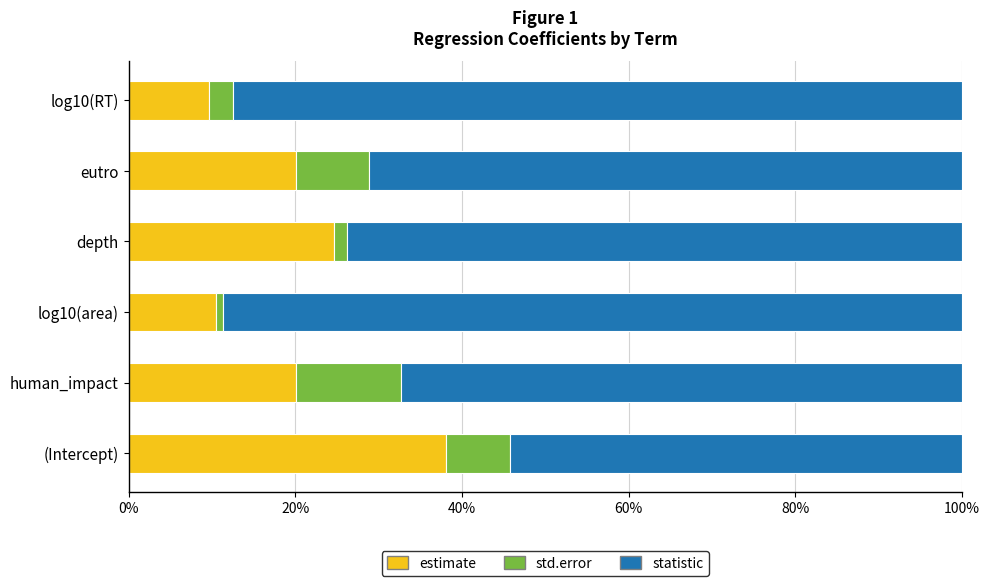

True or false: estimate has a value of 18.8 at log10(area).

False